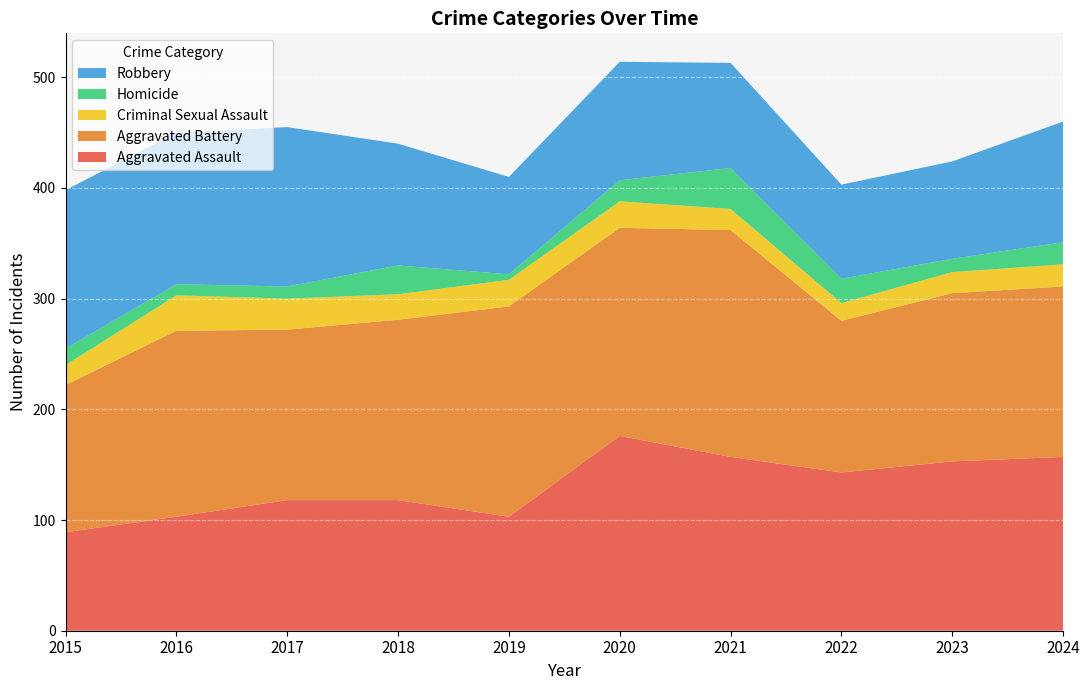

Reading left to right, list all the values displayed in this chart.

Aggravated Assault: 2015=89	2016=103	2017=118	2018=118	2019=103	2020=176	2021=157	2022=143	2023=153	2024=157
Aggravated Battery: 2015=133	2016=168	2017=154	2018=163	2019=190	2020=188	2021=205	2022=137	2023=152	2024=154
Criminal Sexual Assault: 2015=18	2016=32	2017=28	2018=23	2019=24	2020=24	2021=19	2022=16	2023=19	2024=20
Homicide: 2015=15	2016=10	2017=11	2018=26	2019=5	2020=19	2021=37	2022=22	2023=12	2024=20
Robbery: 2015=143	2016=137	2017=144	2018=110	2019=88	2020=107	2021=95	2022=85	2023=88	2024=109